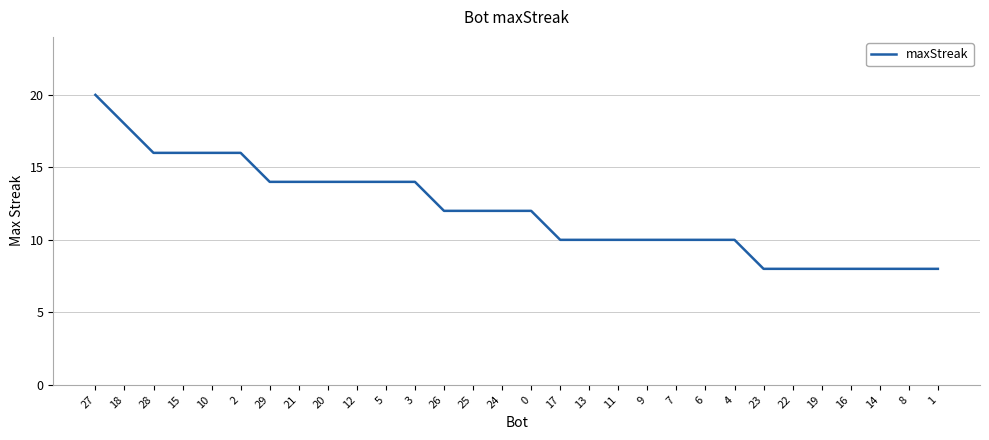

Reading right to left, what are all the values shown in this chart?

8	8	8	8	8	8	8	10	10	10	10	10	10	10	12	12	12	12	14	14	14	14	14	14	16	16	16	16	18	20